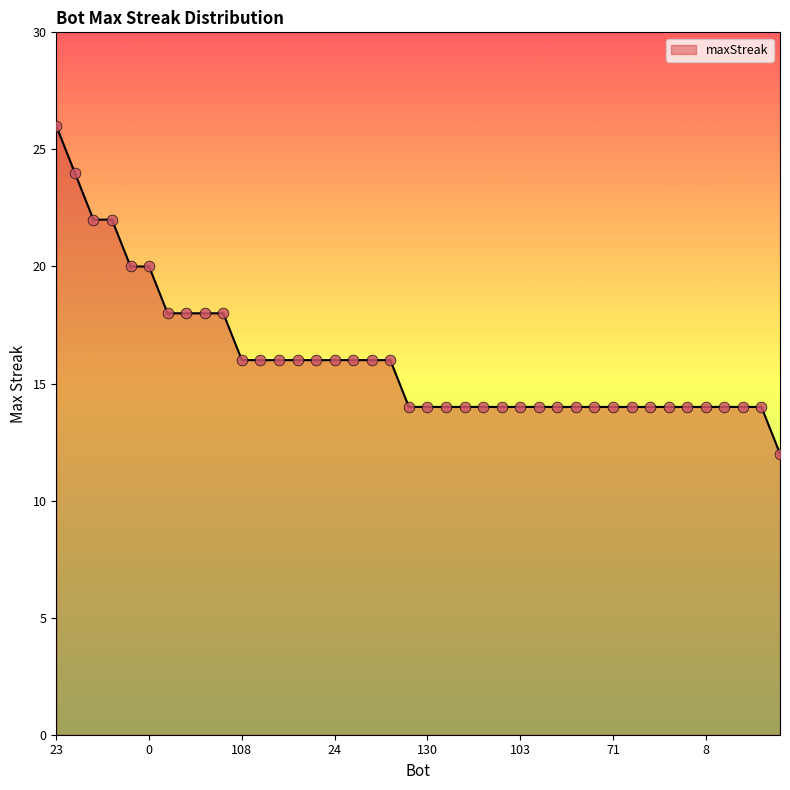

What is the minimum value shown in the chart?

12